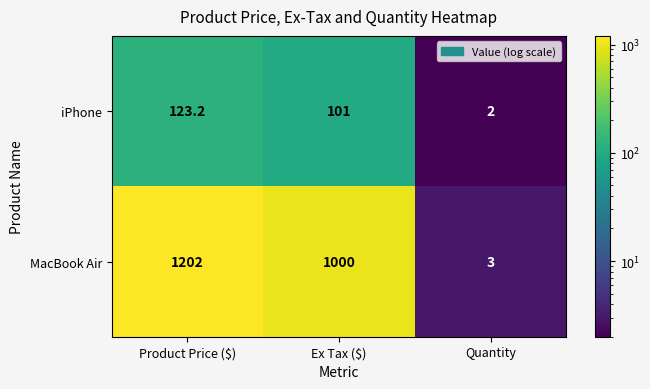

At which category is the sum across all series the highest?

Product Price ($)